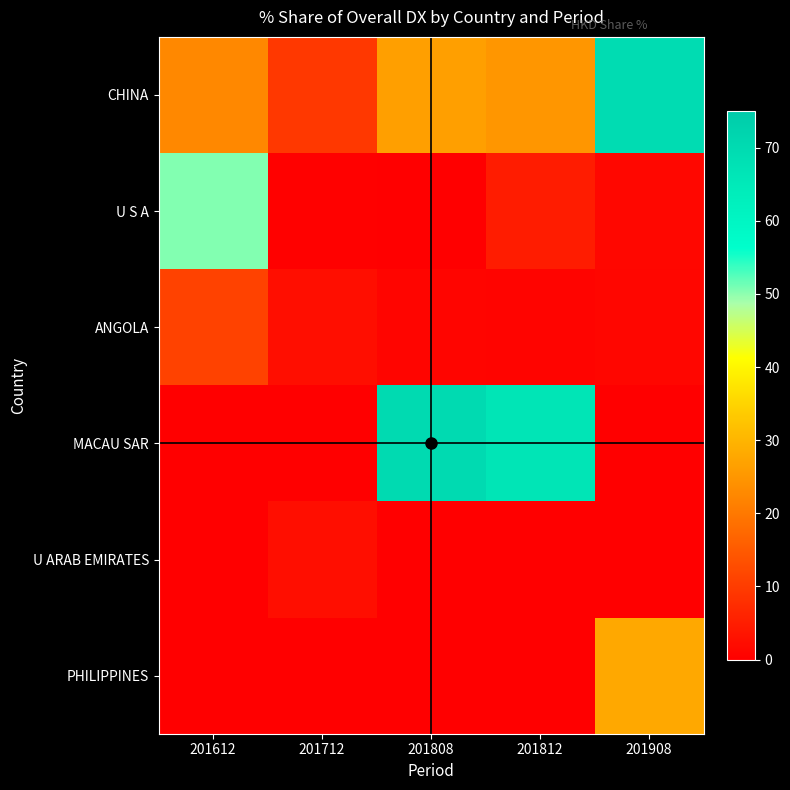

Reading right to left, extract all data points from this chart.

CHINA: 201908=69.5	201812=25.0	201808=26.4	201712=9.4	201612=22.6
U S A: 201908=1.4	201812=4.7	201808=0.0	201712=0.3	201612=50.5
ANGOLA: 201908=1.1	201812=0.9	201808=0.9	201712=2.4	201612=11.0
MACAU SAR: 201908=0.0	201812=66.6	201808=70.3	201712=0.0	201612=0.1
U ARAB EMIRATES: 201908=0.0	201812=0.0	201808=0.0	201712=2.4	201612=0.0
PHILIPPINES: 201908=27.9	201812=0.0	201808=0.0	201712=0.0	201612=0.0